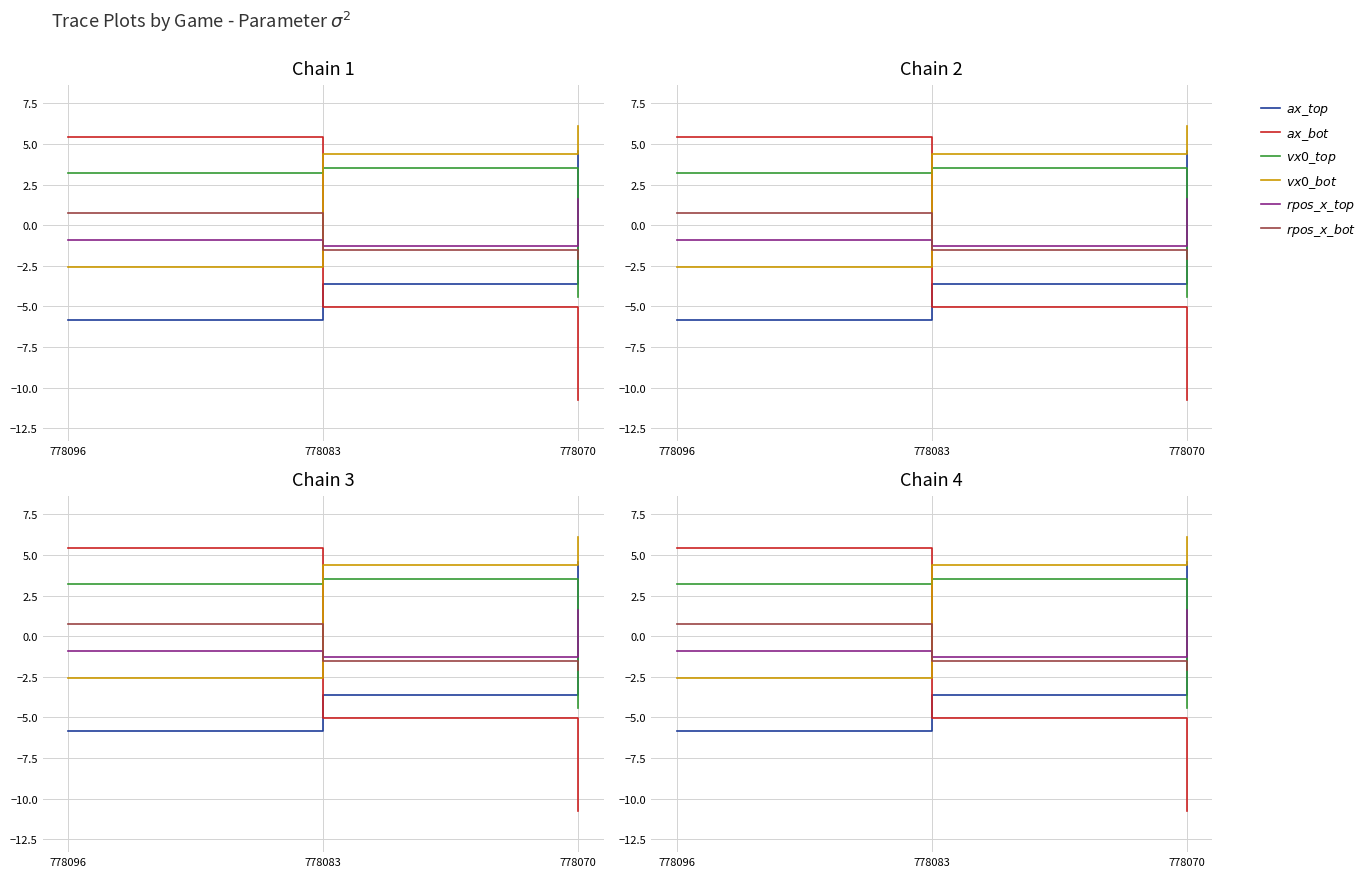

What is the value of the ax_top point at the 1st from the left?

-5.8